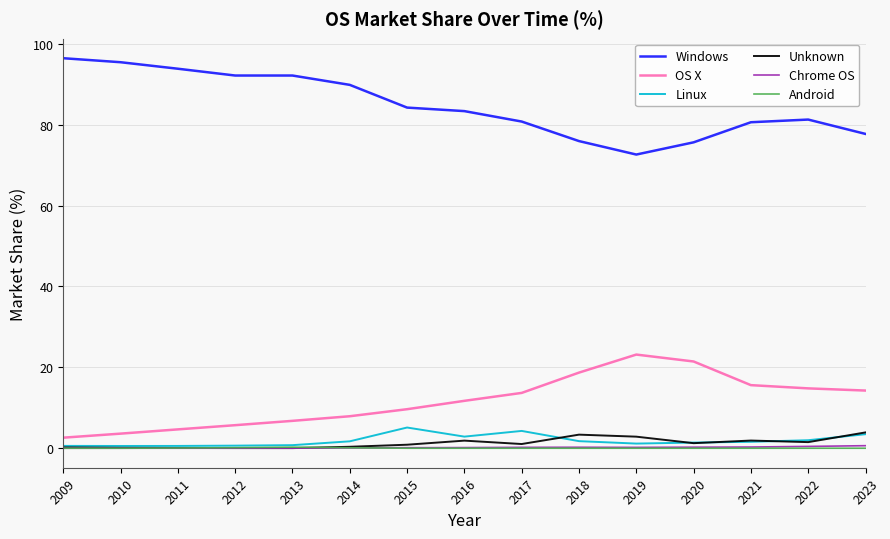

What is the lowest value of the OS X series?

2.6